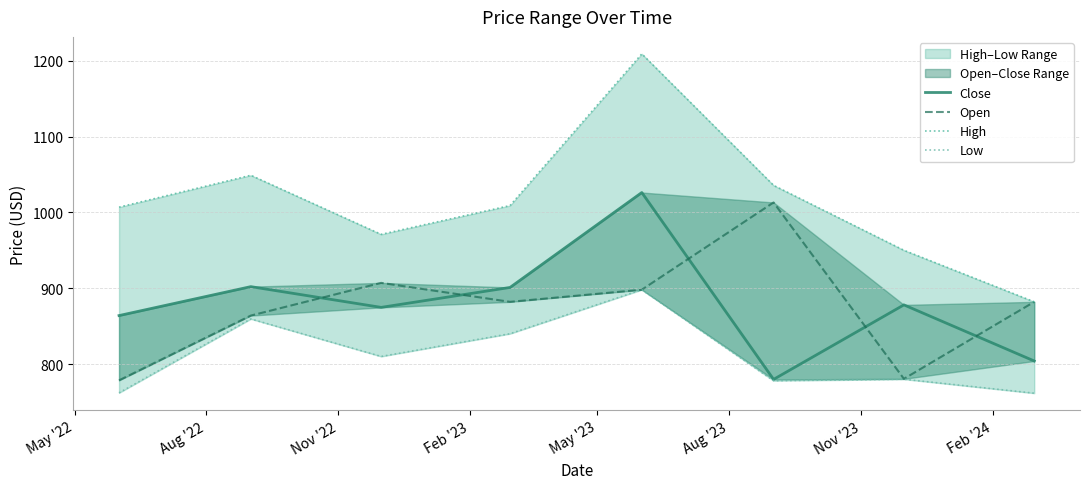

How many lines are shown in the chart?

4